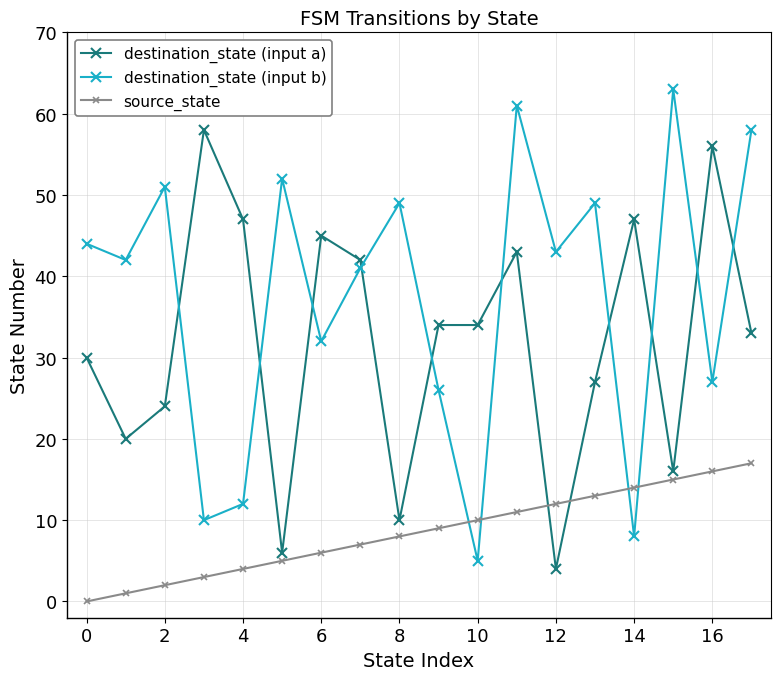

Reading left to right, list all the values displayed in this chart.

destination_state (input a): 30	20	24	58	47	6	45	42	10	34	34	43	4	27	47	16	56	33
destination_state (input b): 44	42	51	10	12	52	32	41	49	26	5	61	43	49	8	63	27	58
source_state: 0	1	2	3	4	5	6	7	8	9	10	11	12	13	14	15	16	17